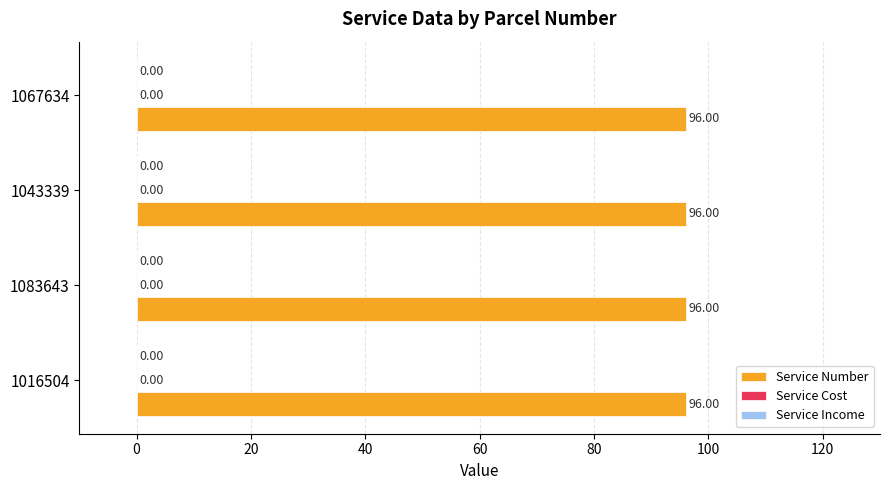

Reading left to right, list all the values displayed in this chart.

Service Number: 96	96	96	96
Service Cost: 0	0	0	0
Service Income: 0	0	0	0